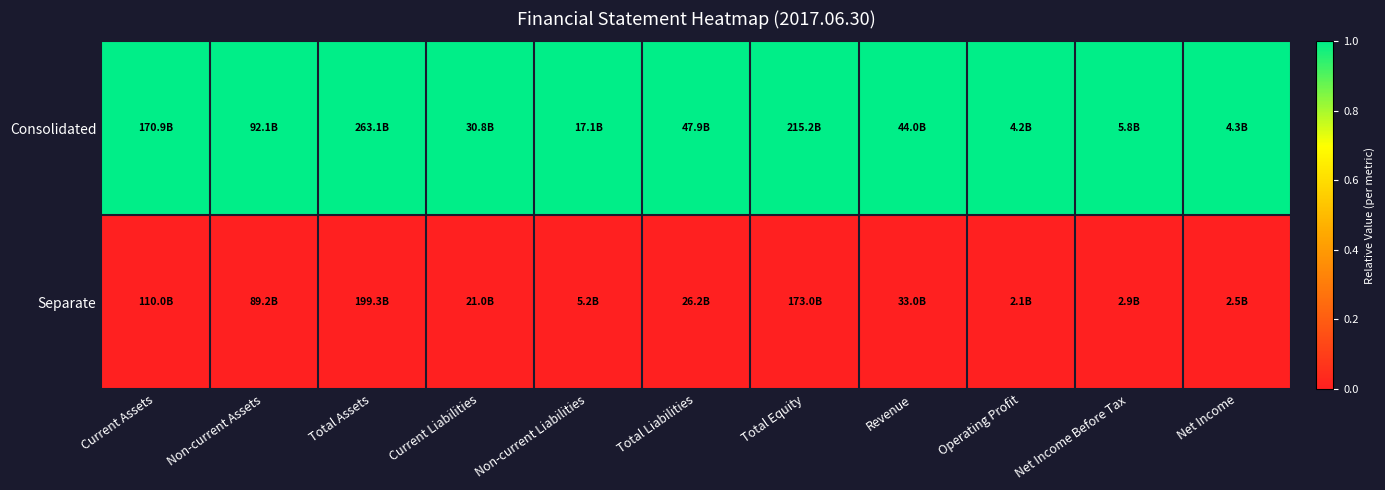

Reading left to right, list all the values displayed in this chart.

Consolidated: Current Assets=1	Non-current Assets=1	Total Assets=1	Current Liabilities=1	Non-current Liabilities=1	Total Liabilities=1	Total Equity=1	Revenue=1	Operating Profit=1	Net Income Before Tax=1	Net Income=1
Separate: Current Assets=0	Non-current Assets=0	Total Assets=0	Current Liabilities=0	Non-current Liabilities=0	Total Liabilities=0	Total Equity=0	Revenue=0	Operating Profit=0	Net Income Before Tax=0	Net Income=0